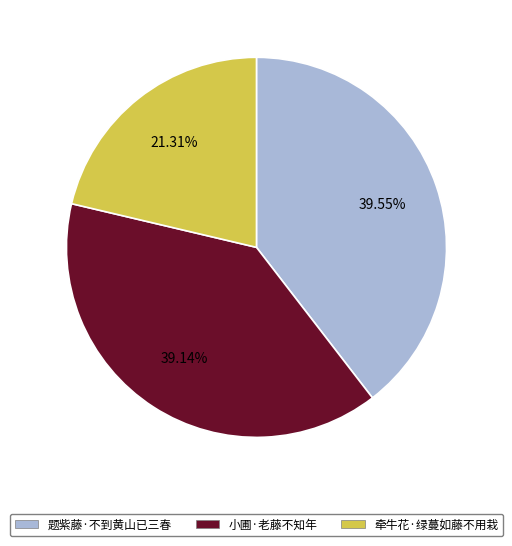

To the nearest percent, what is the difference between the largest and smallest slice percentages?

18%